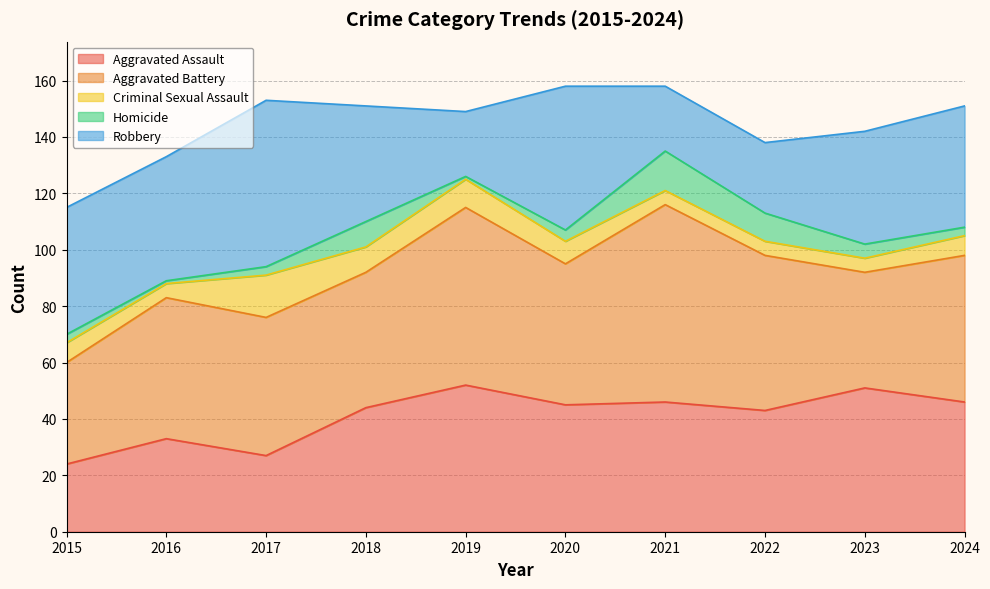

Reading left to right, what are all the values shown in this chart?

Aggravated Assault: 2015=24	2016=33	2017=27	2018=44	2019=52	2020=45	2021=46	2022=43	2023=51	2024=46
Aggravated Battery: 2015=36	2016=50	2017=49	2018=48	2019=63	2020=50	2021=70	2022=55	2023=41	2024=52
Criminal Sexual Assault: 2015=7	2016=5	2017=15	2018=9	2019=10	2020=8	2021=5	2022=5	2023=5	2024=7
Homicide: 2015=3	2016=1	2017=3	2018=9	2019=1	2020=4	2021=14	2022=10	2023=5	2024=3
Robbery: 2015=45	2016=44	2017=59	2018=41	2019=23	2020=51	2021=23	2022=25	2023=40	2024=43